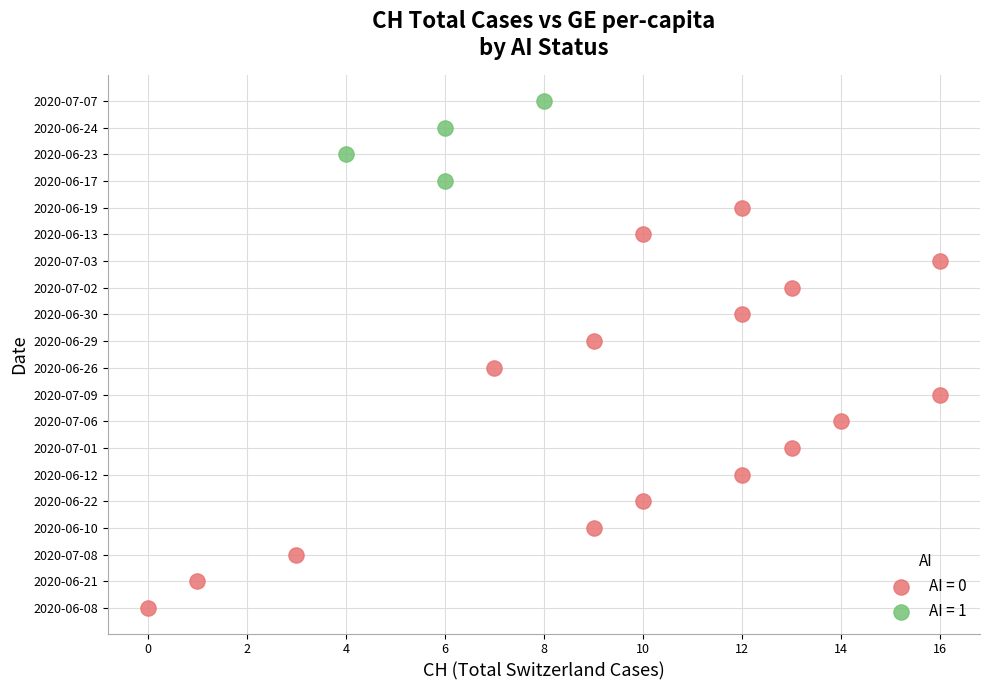

What are all the series names shown in the legend?

AI = 0, AI = 1